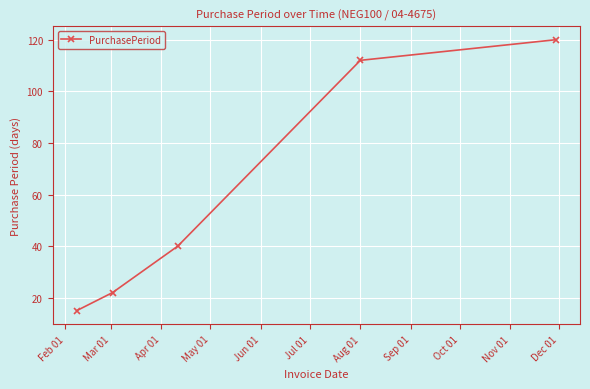

How many data points are less than 40?

2